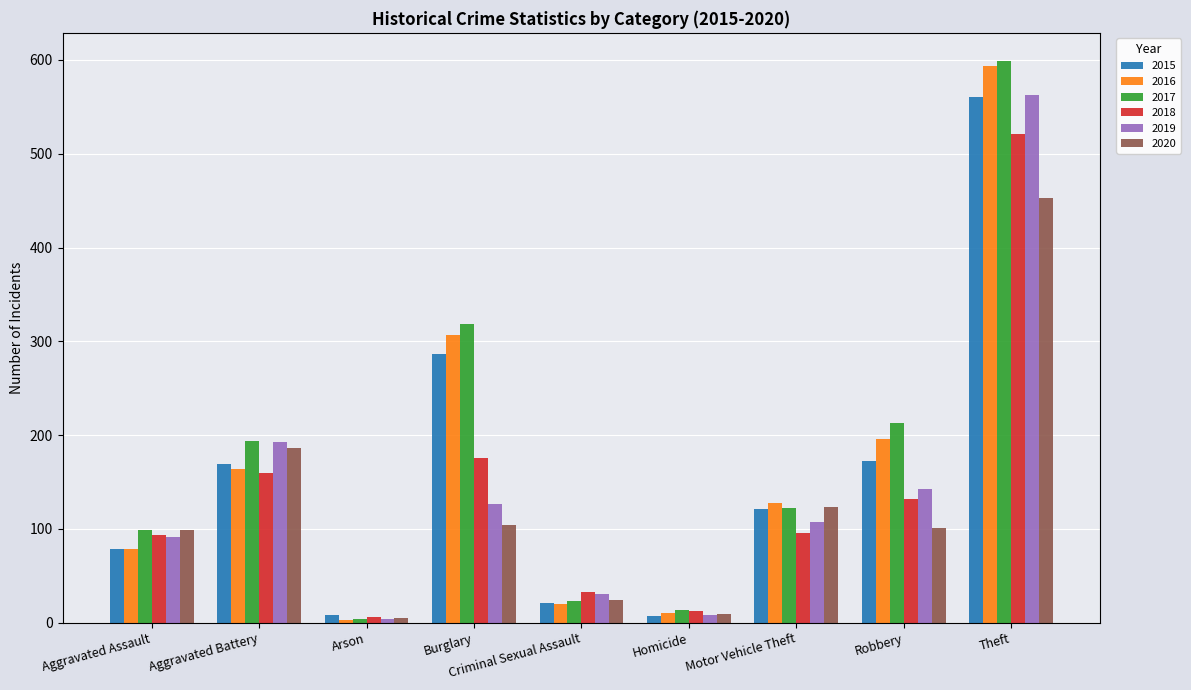

What position from the right is Aggravated Assault?

9